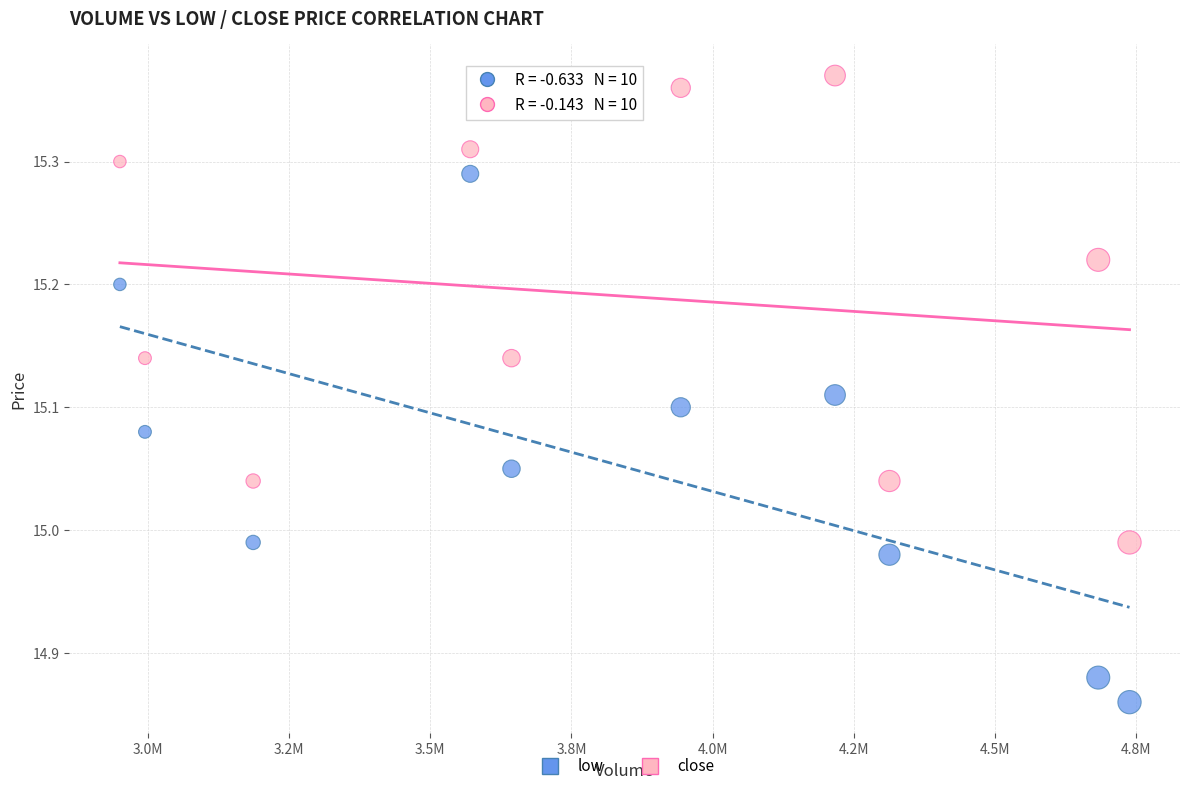

Which series contains the lowest Y value?

low